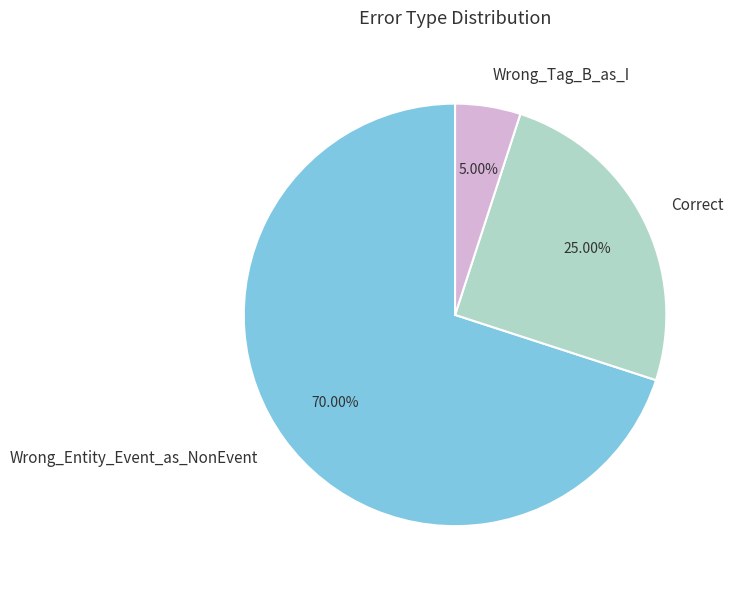

Which slice is the smallest?

Wrong_Tag_B_as_I